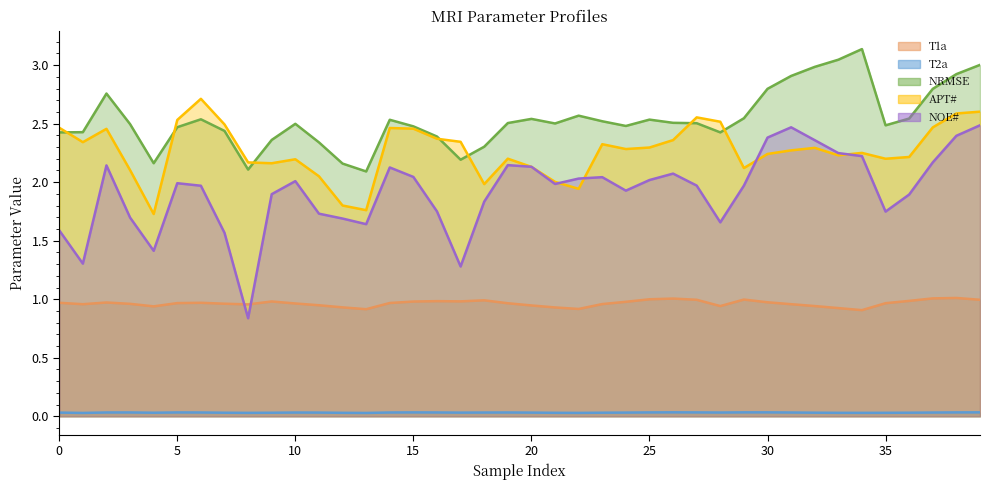

Which has a higher value, 5 or 19?

5